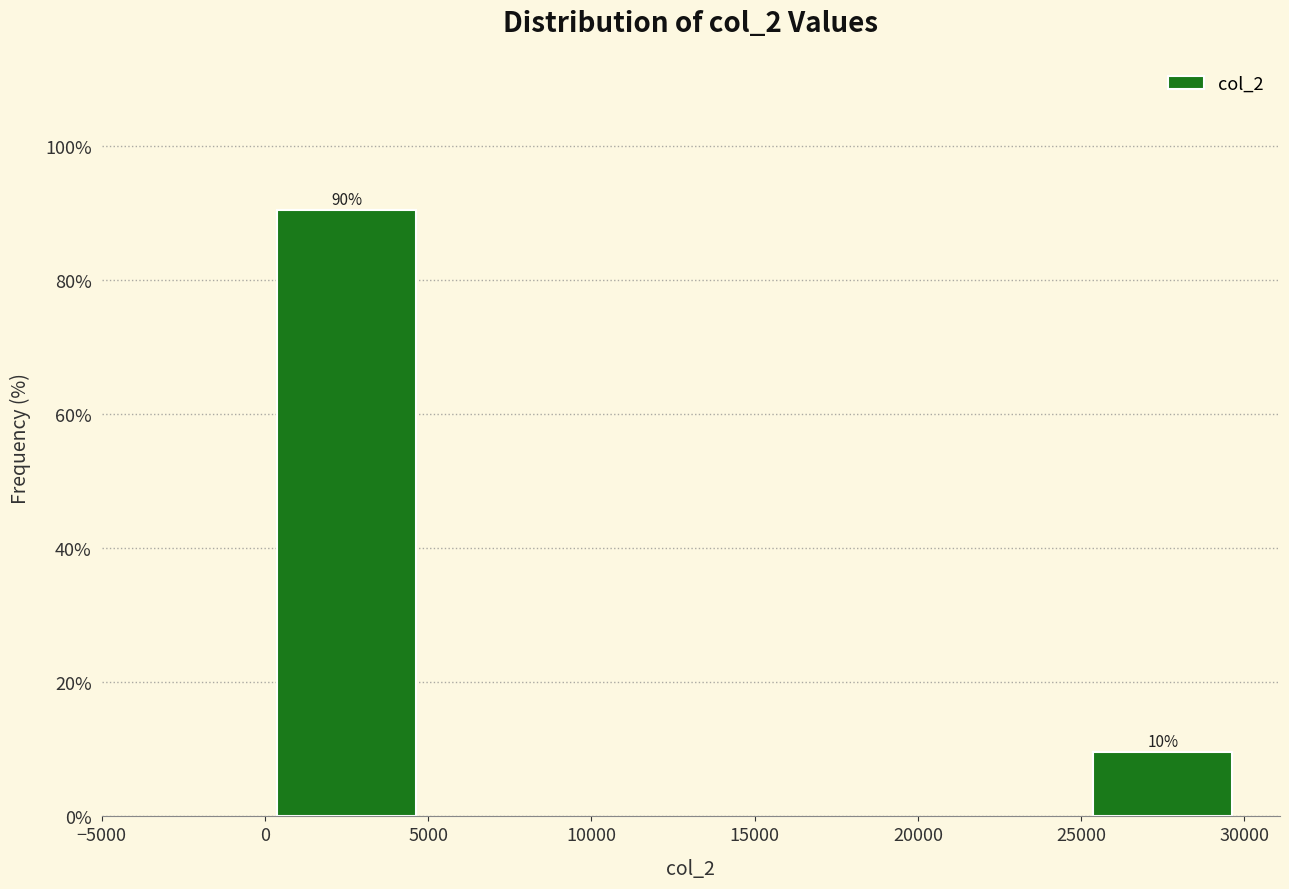

What is the average value?

50.0